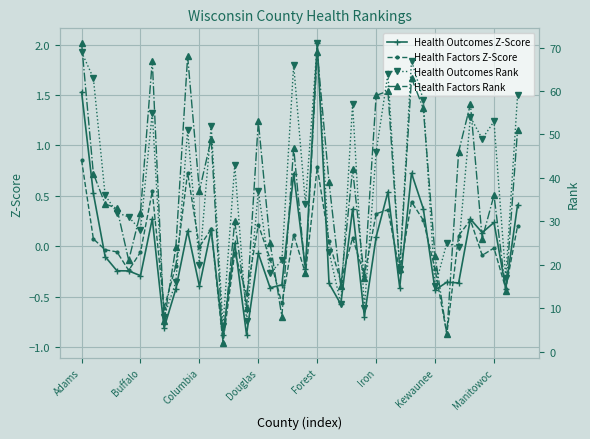

Is the value of Health Outcomes Z-Score at 37 greater than the value of Health Factors Z-Score at 9?

No